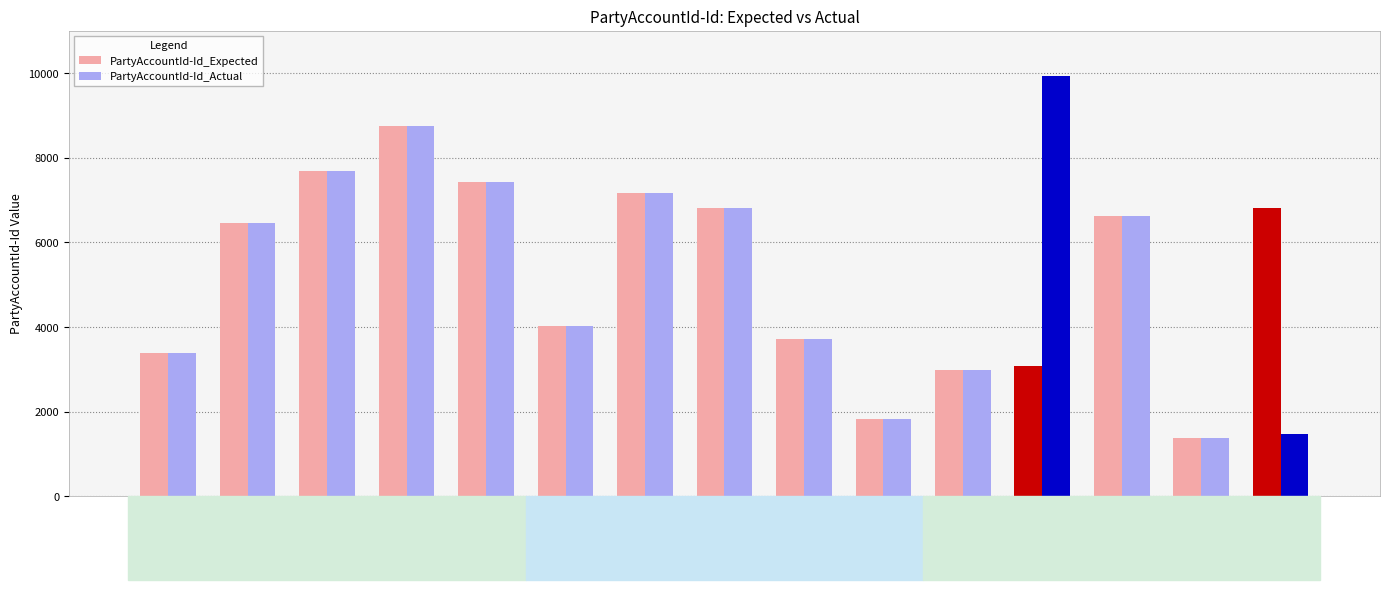

Count the number of data series in this chart.

2